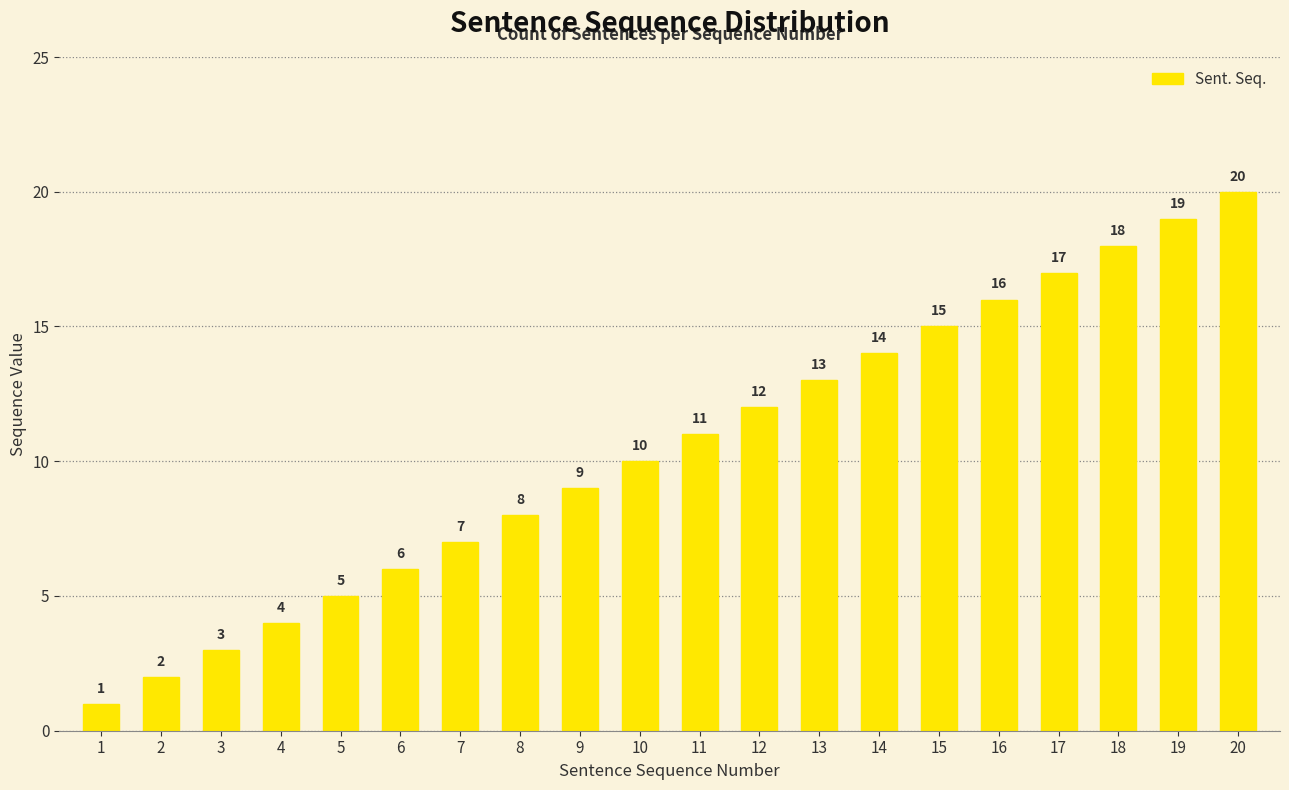

Count the number of categories in the chart.

20